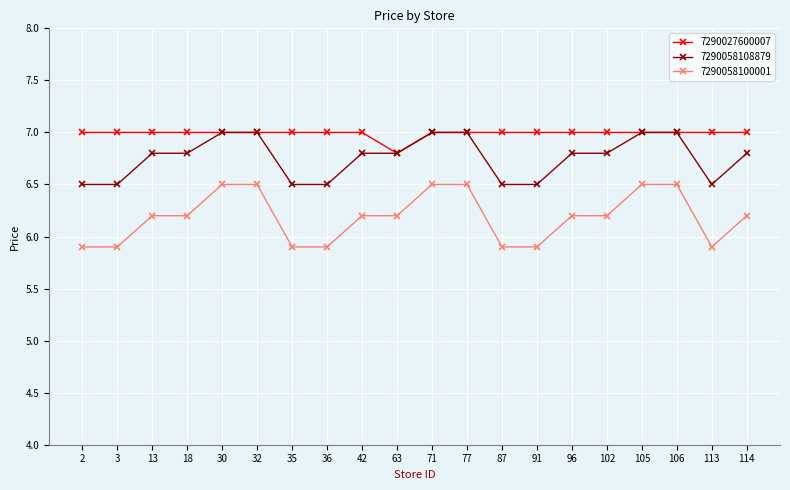

The 7290027600007 series shows 4.2 at 35. True or false?

False